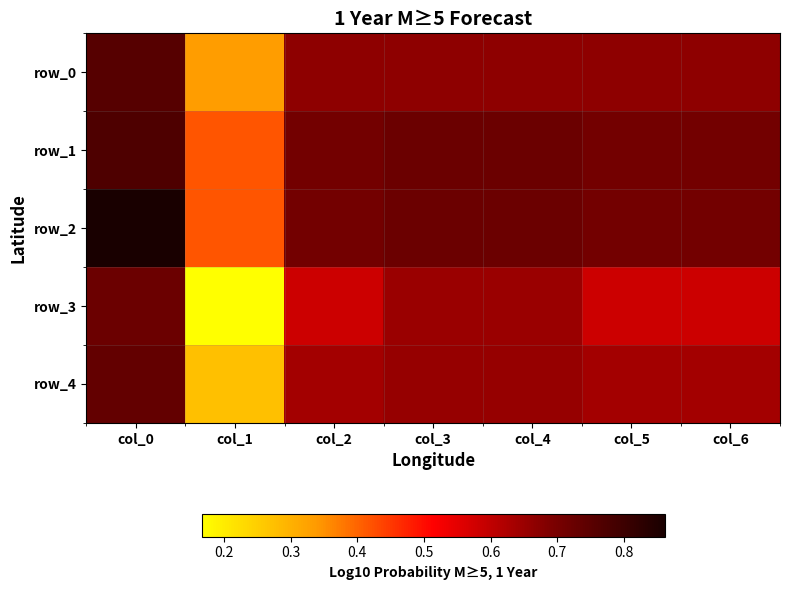

List the labels in order of row_1 value, largest first.

col_0, col_3, col_4, col_2, col_5, col_6, col_1